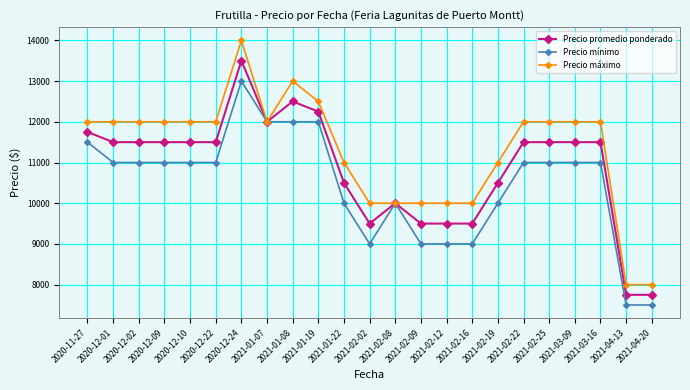

At which label does Precio mínimo first exceed 11000?

2020-11-27